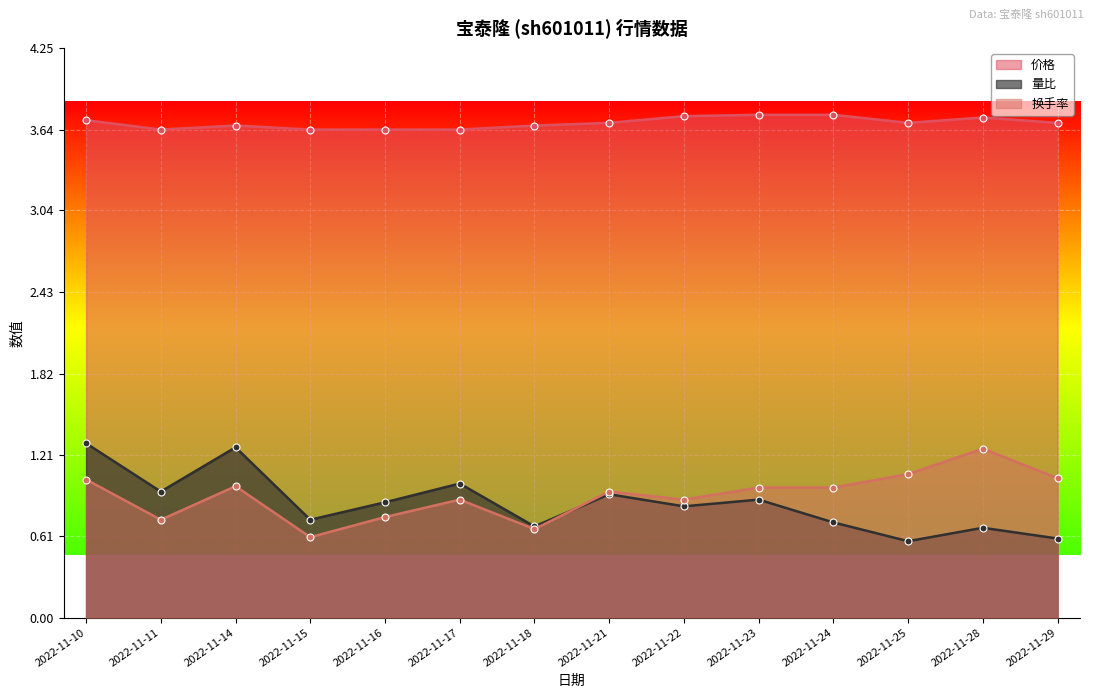

Rank the series by their maximum value, from lowest to highest.

换手率, 量比, 价格